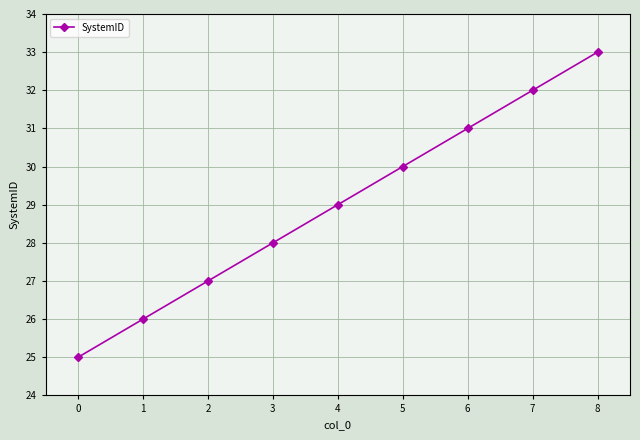

What is the change in value from 0 to 5?

+5